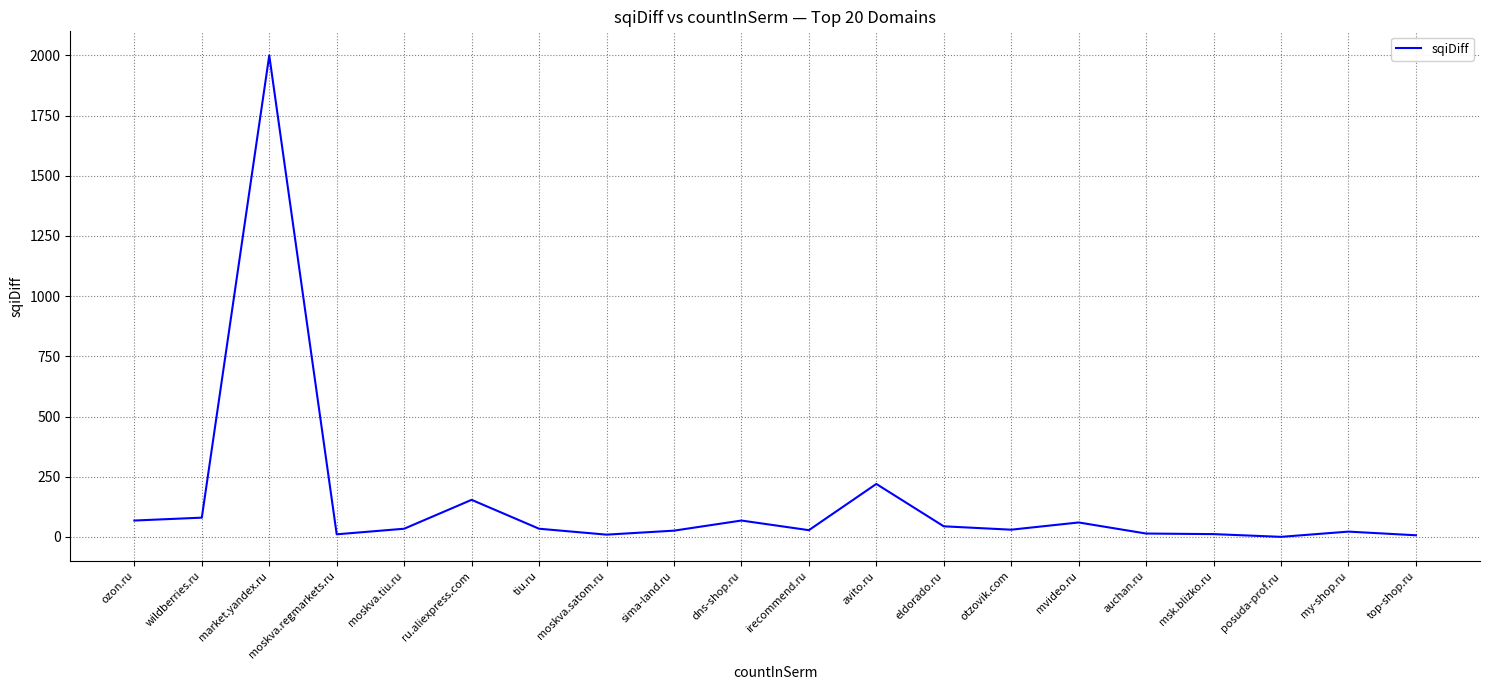

True or false: the data shows 60.0 at mvideo.ru.

True